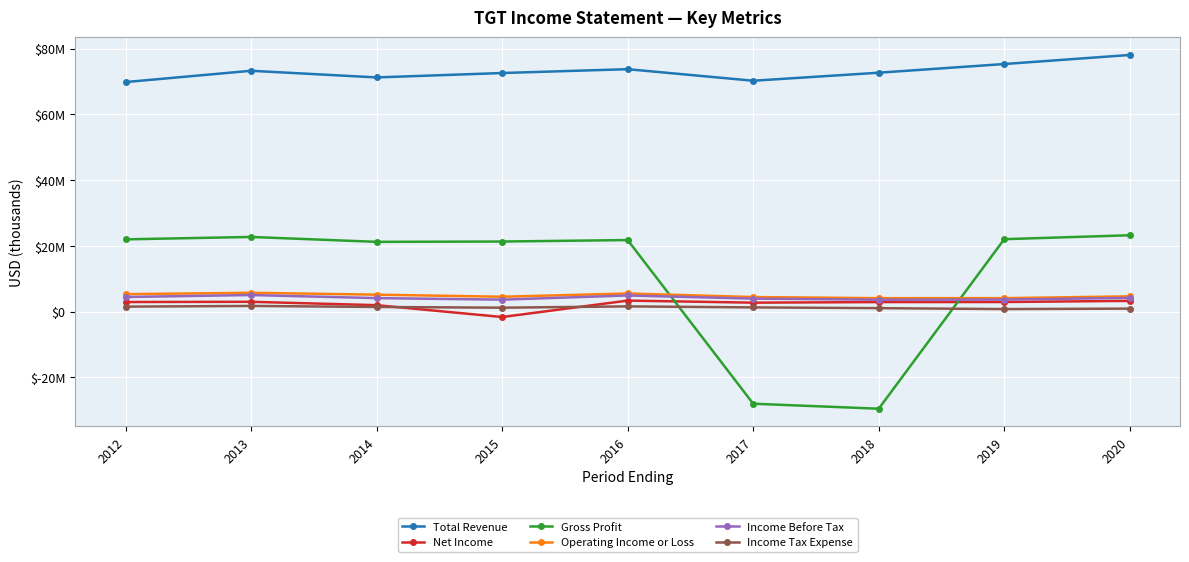

Which has a higher value, 2012 or 2015?

2015